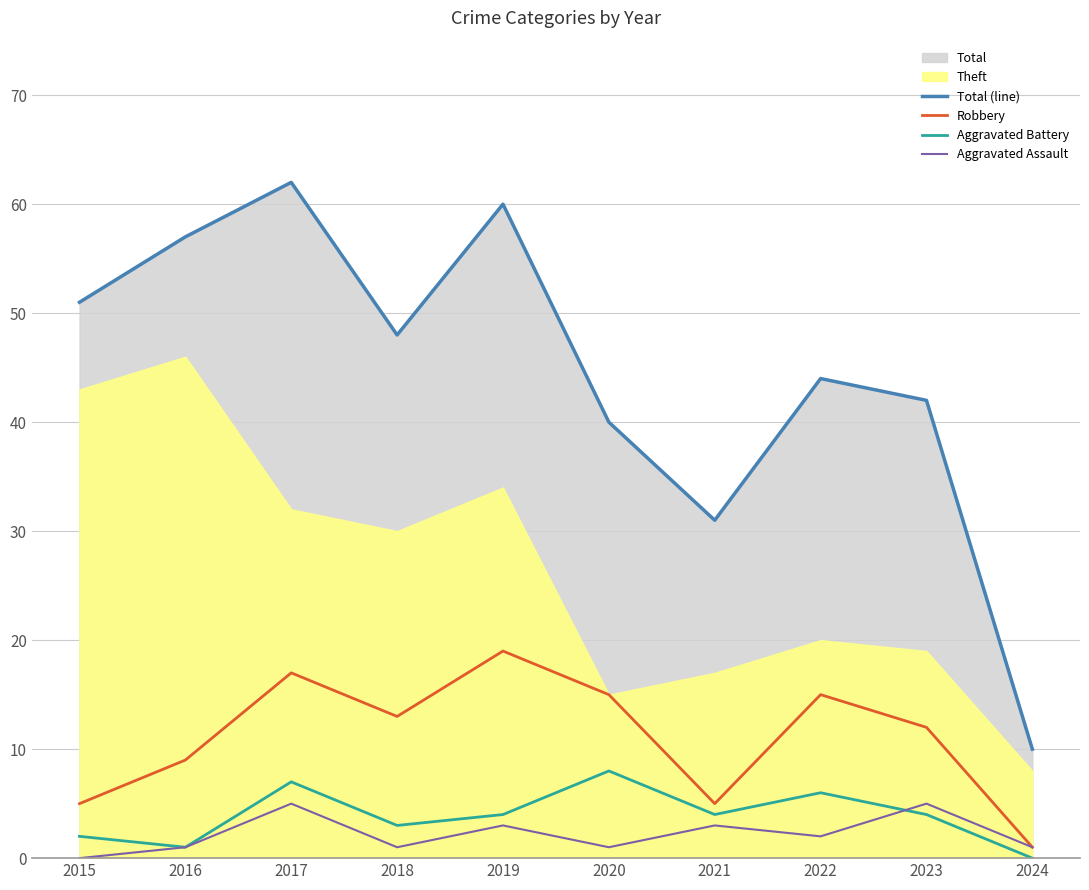

True or false: Aggravated Battery and Robbery cross at least once.

False